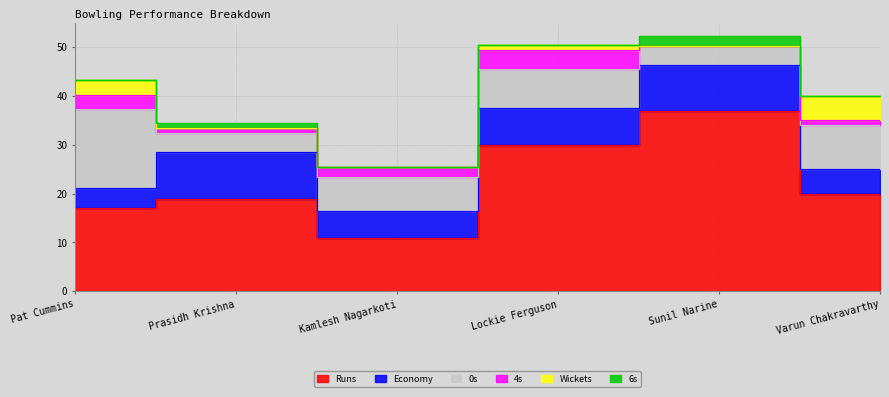

What is the value of the 4s point at the 6th from the left?

1.0